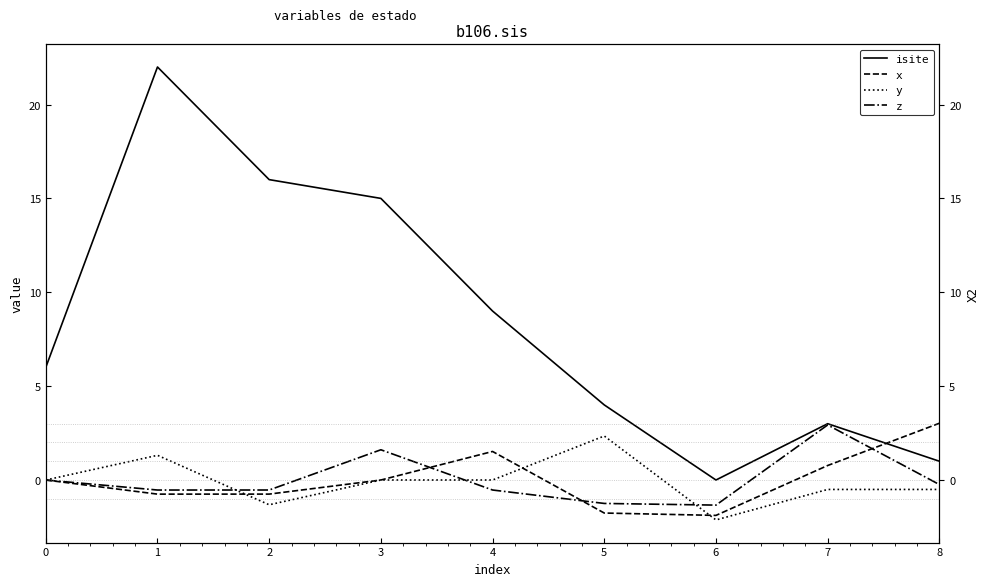

True or false: x and isite intersect in this chart.

True